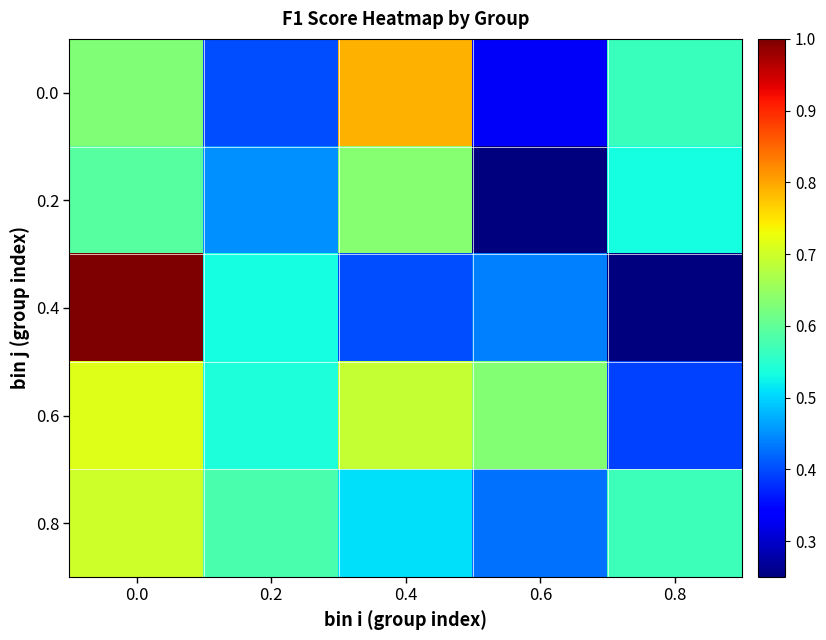

Which series has the largest total across all categories?

0.6